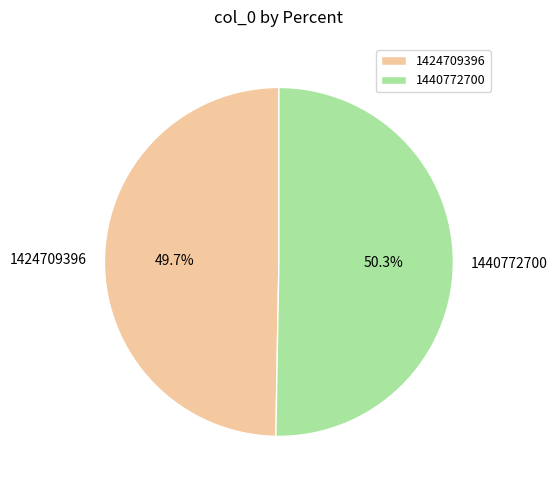

To the nearest percent, what is the difference between the largest and smallest slice percentages?

1%